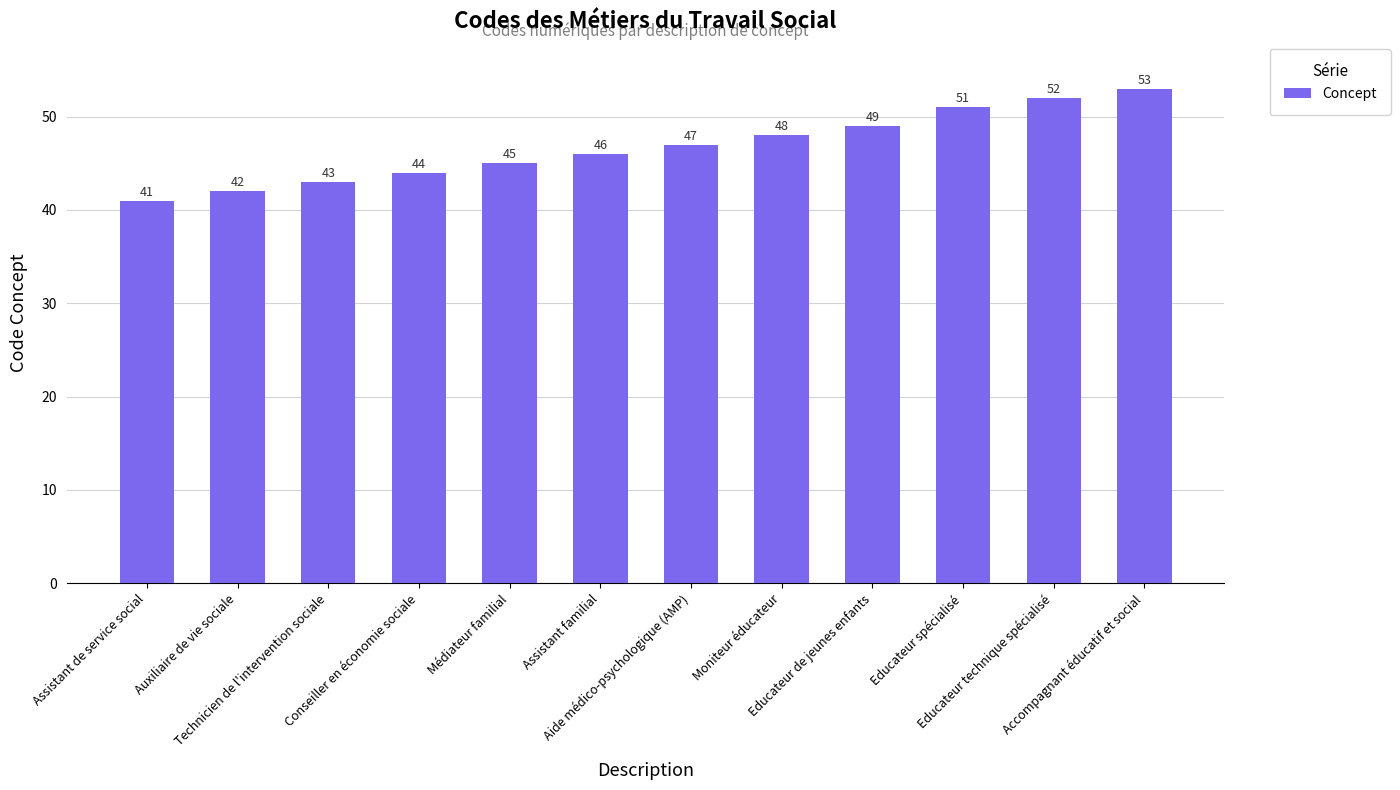

List the labels in order of value, smallest first.

Assistant de service social, Auxiliaire de vie sociale, Technicien de l'intervention sociale, Conseiller en économie sociale, Médiateur familial, Assistant familial, Aide médico-psychologique (AMP), Moniteur éducateur, Educateur de jeunes enfants, Educateur spécialisé, Educateur technique spécialisé, Accompagnant éducatif et social